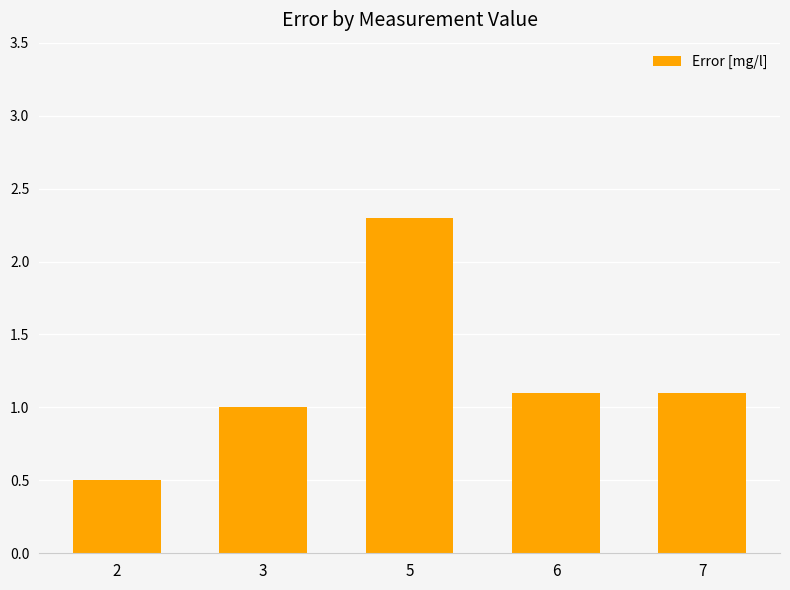

How many series are shown in this chart?

1